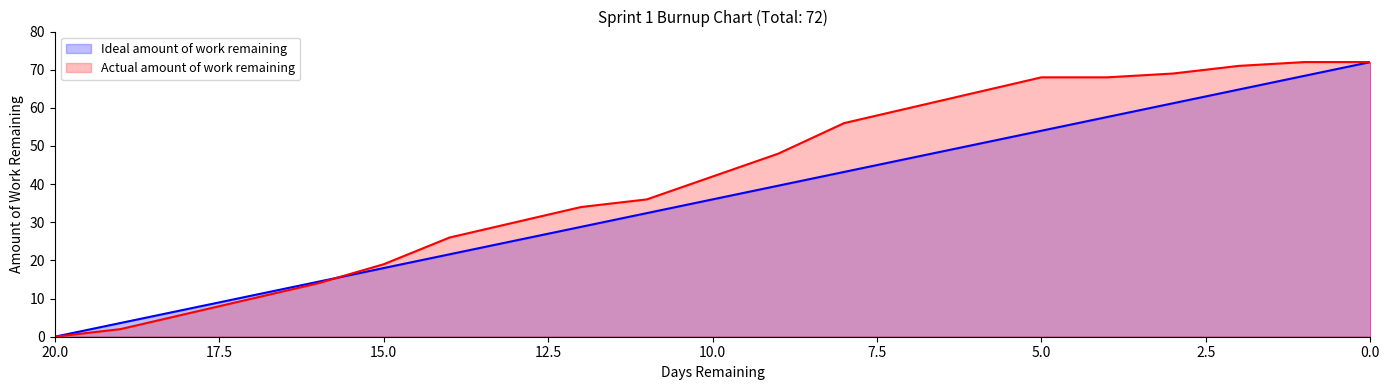

Which category has the highest value in the Actual amount of work remaining series?

1